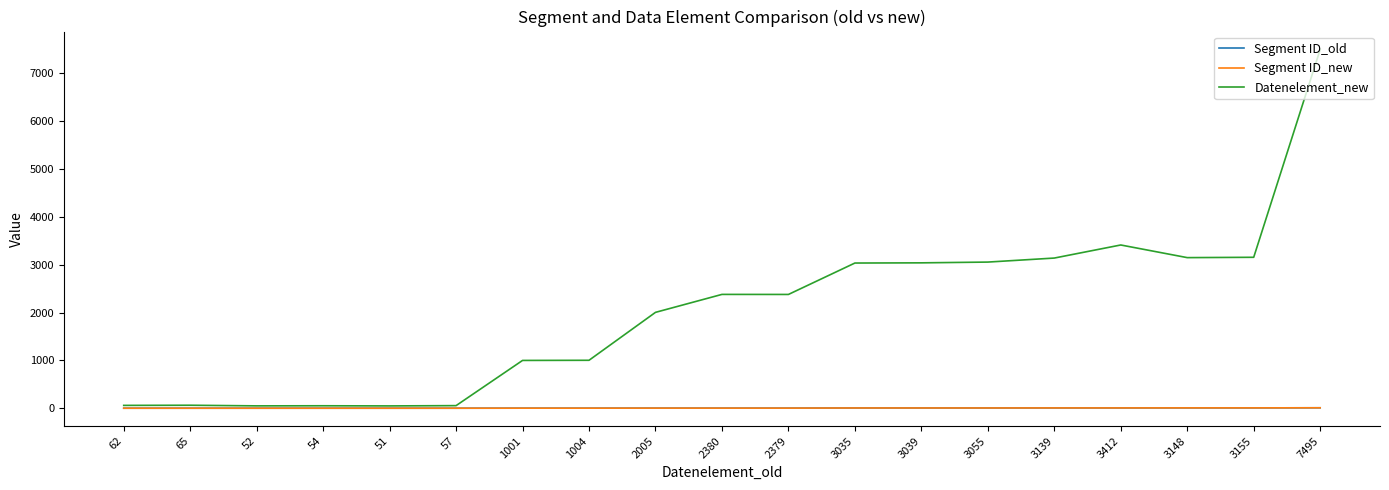

Is this an area chart (filled region under the line)?

No